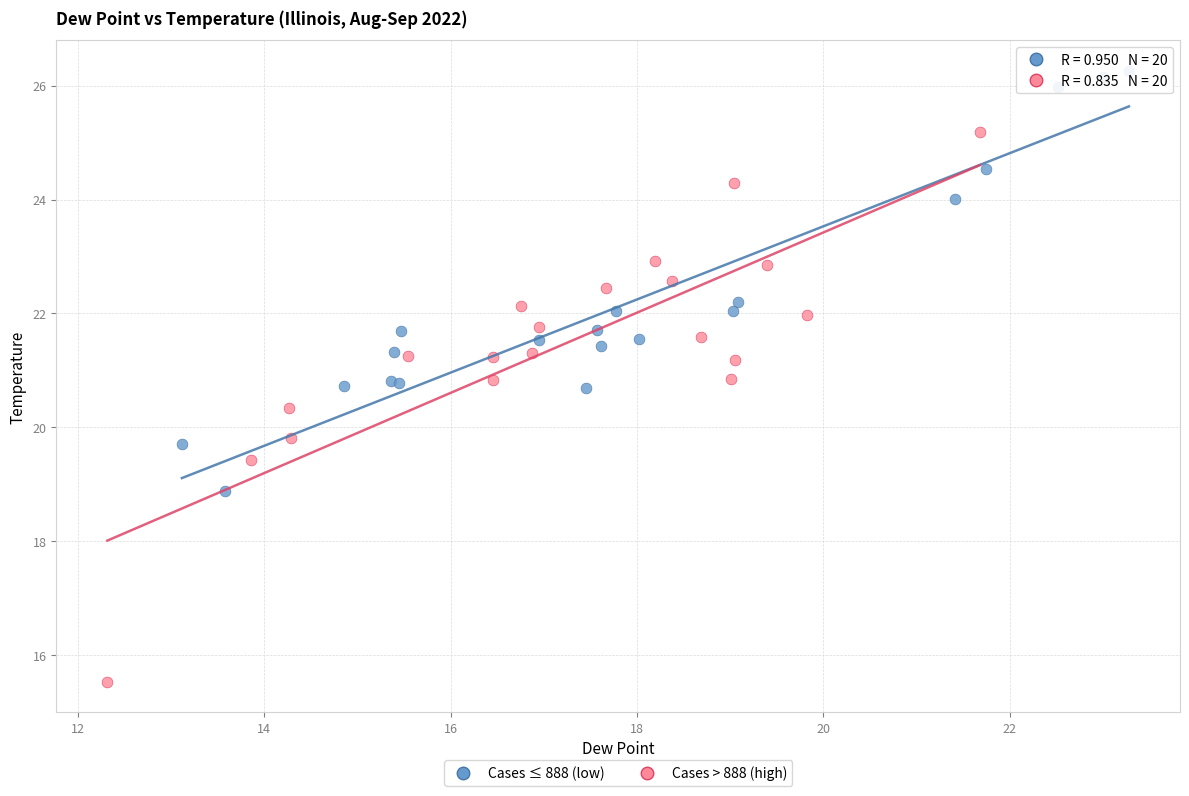

Which series has the largest Y range (max minus min)?

Cases > 888 (high)